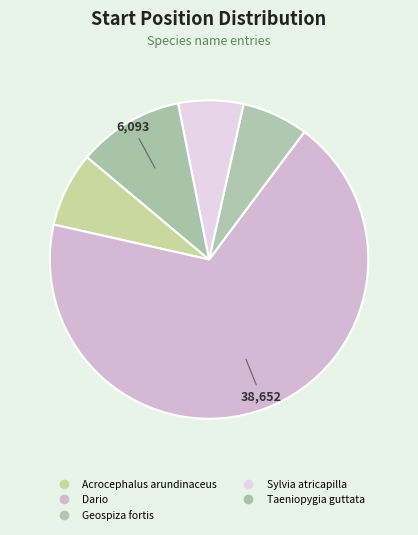

To the nearest percent, what is the combined percentage of Taeniopygia guttata and Geospiza fortis?

17%